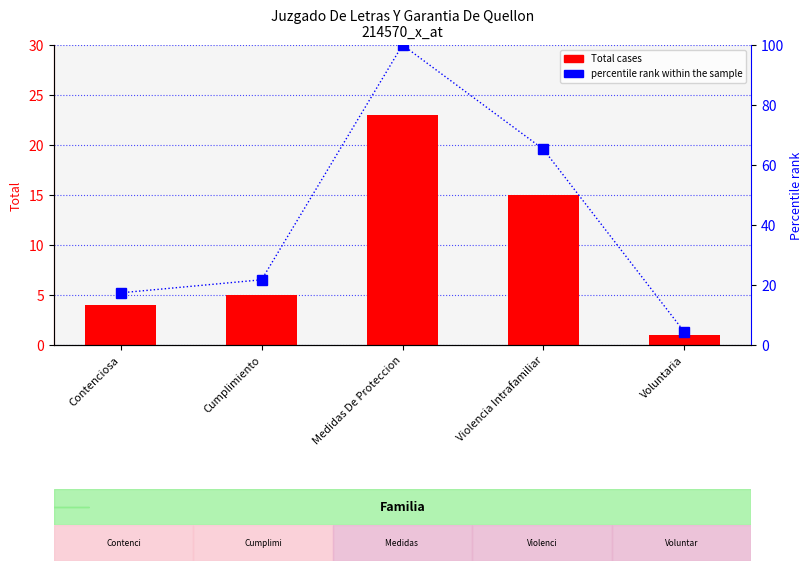

Reading right to left, list all the values displayed in this chart.

Total cases: Voluntaria=1.0	Violencia Intrafamiliar=15.0	Medidas De Proteccion=23.0	Cumplimiento=5.0	Contenciosa=4.0
percentile rank within sample: Voluntaria=4.3	Violencia Intrafamiliar=65.2	Medidas De Proteccion=100.0	Cumplimiento=21.7	Contenciosa=17.4